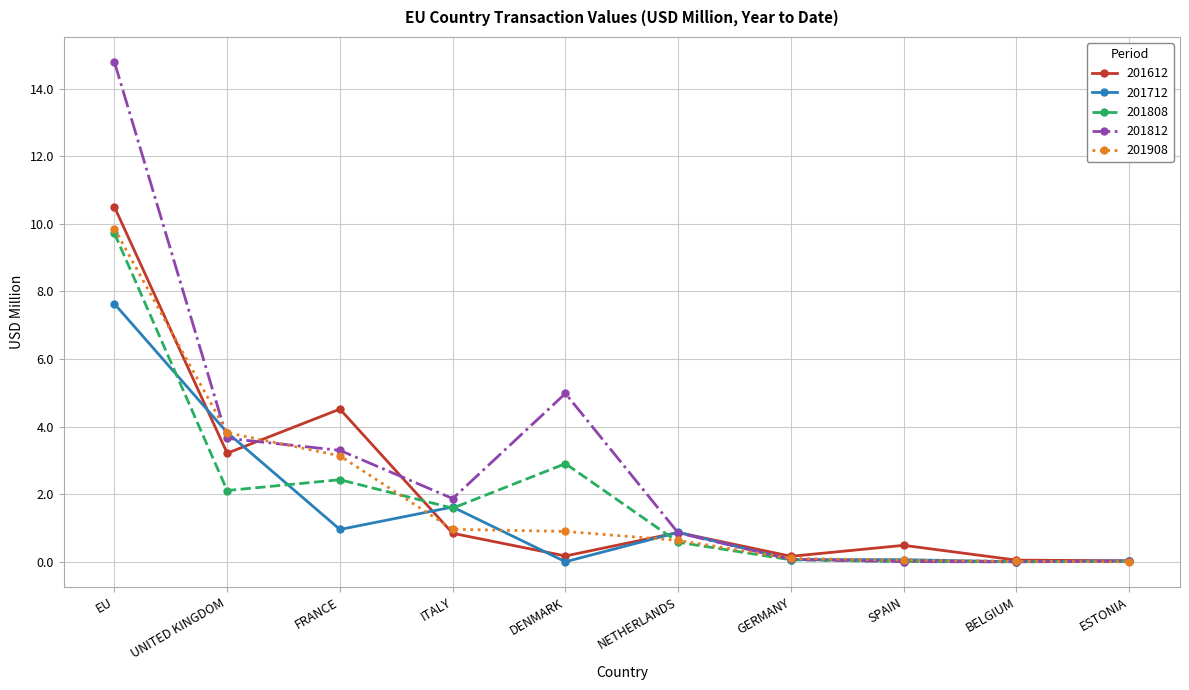

Between which two adjacent categories do 201808 and 201908 first intersect?

FRANCE and ITALY